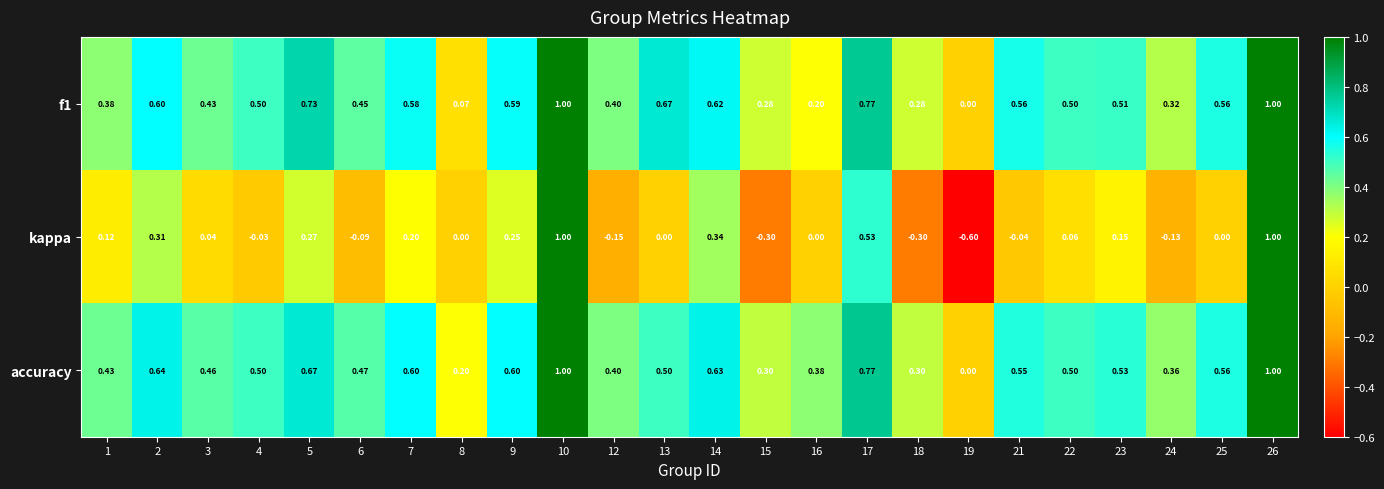

What is the minimum value shown in the chart?

-0.6